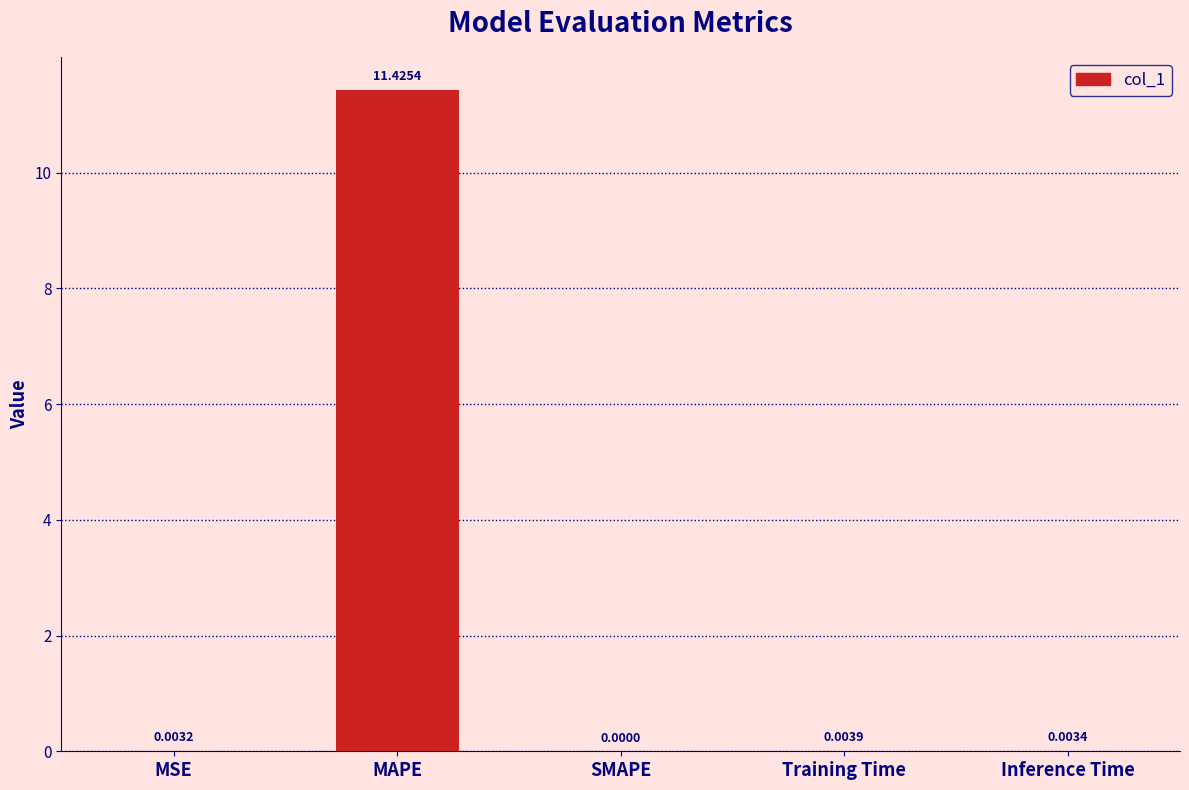

Which has a higher value, MAPE or Training Time?

MAPE